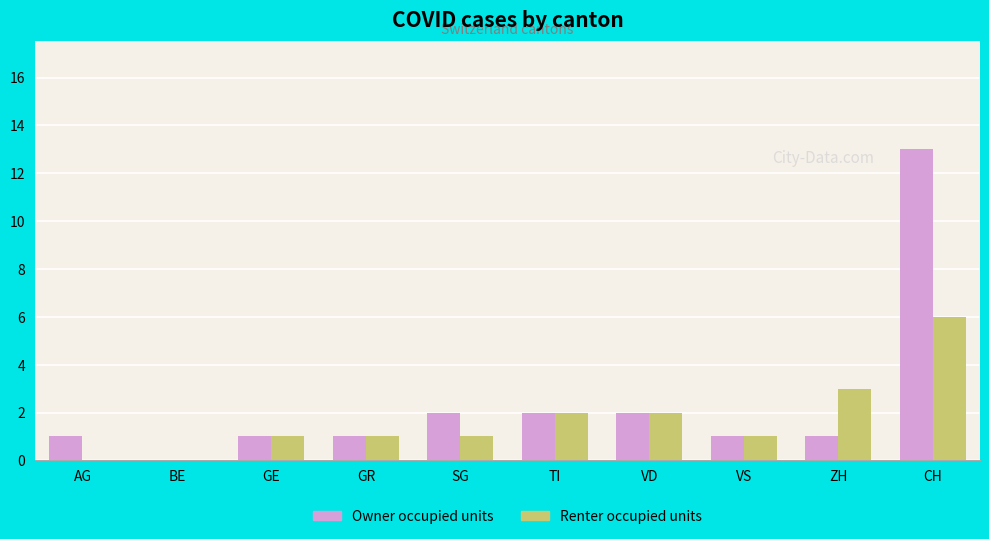

Is it true that Owner occupied units equals 0 at ZH?

False